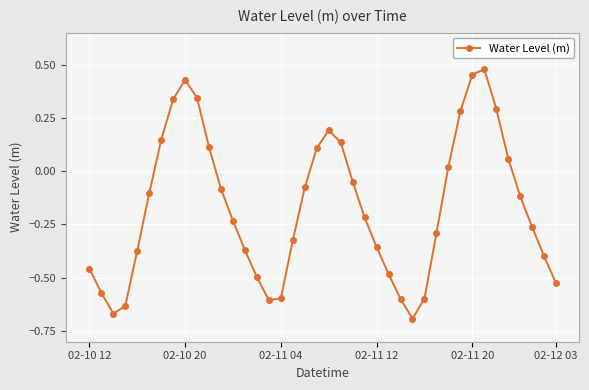

What is the difference between the maximum and minimum values?

1.2